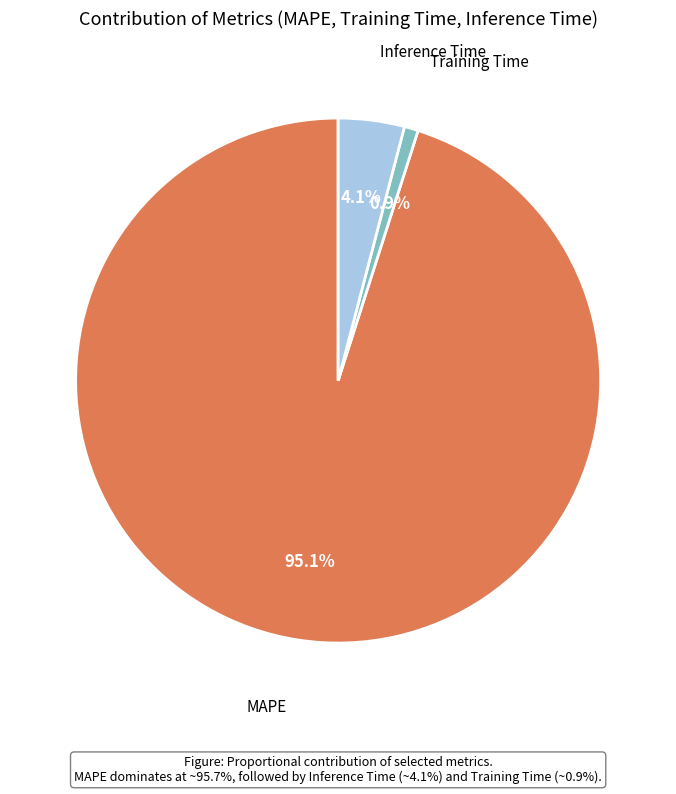

Does any single category account for the majority?

Yes